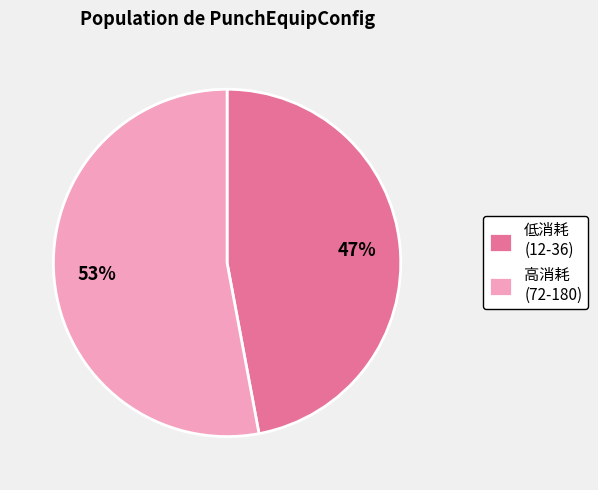

To the nearest percent, what is the combined percentage of 低消耗 (12-36) and 高消耗 (72-180)?

100%